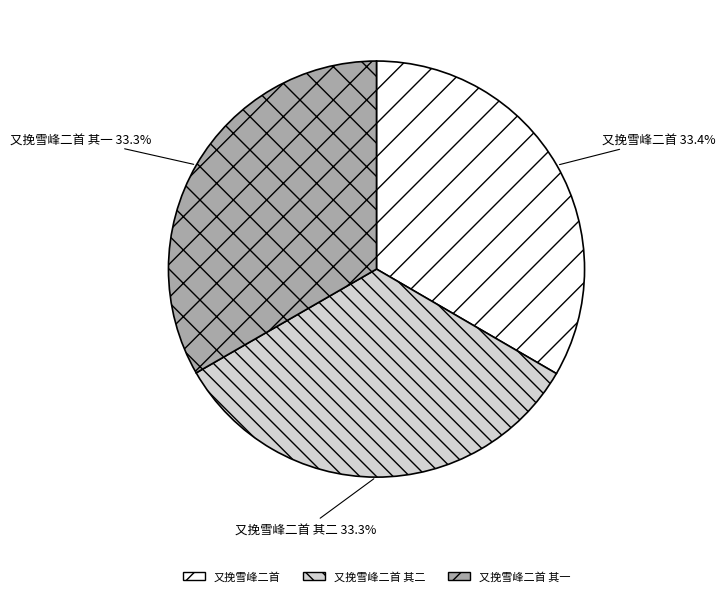

True or false: 又挽雪峰二首 accounts for 28% of the total.

False